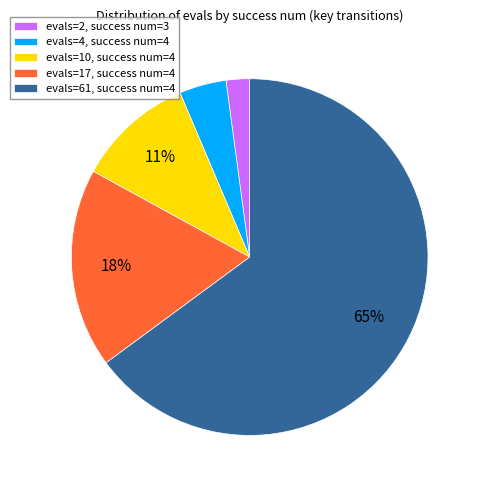

Count the number of slices in the pie.

5